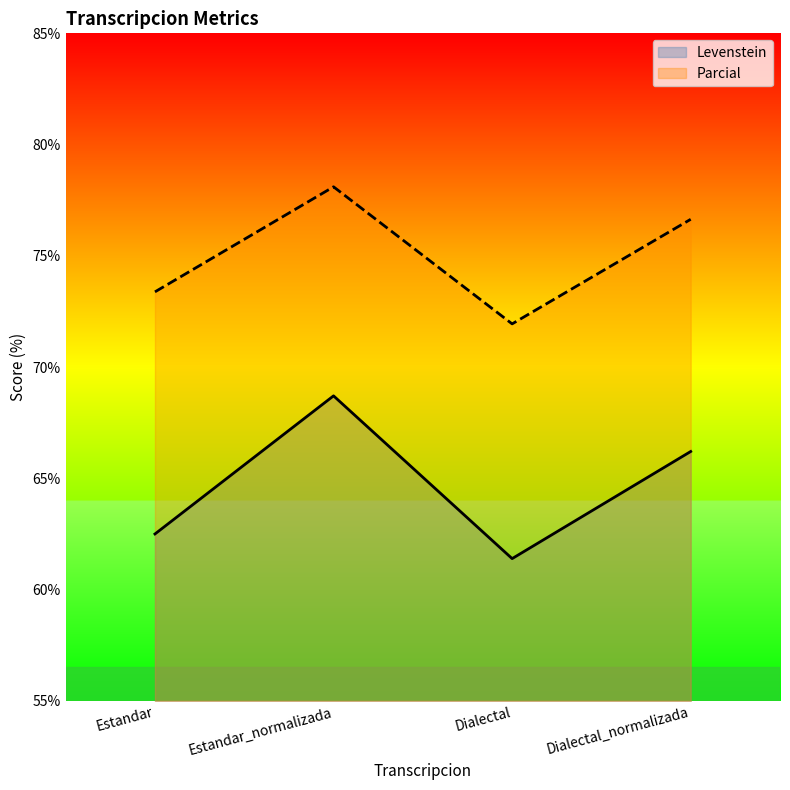

How many data points in Levenstein are above 66?

2